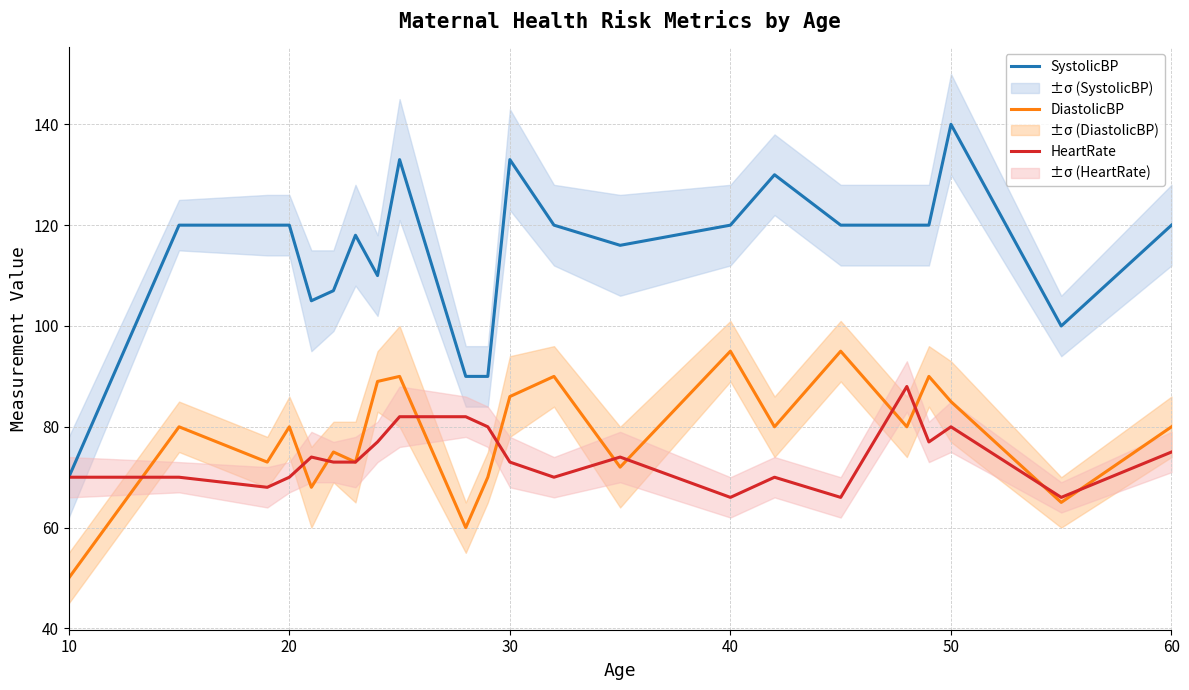

What is the difference between the second highest and second lowest values in the DiastolicBP series?

35